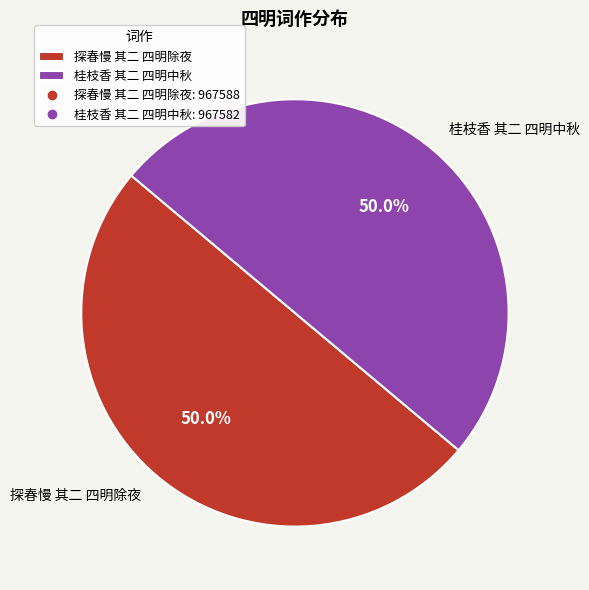

What percentage is NOT represented by 探春慢 其二 四明除夜?

50.0%